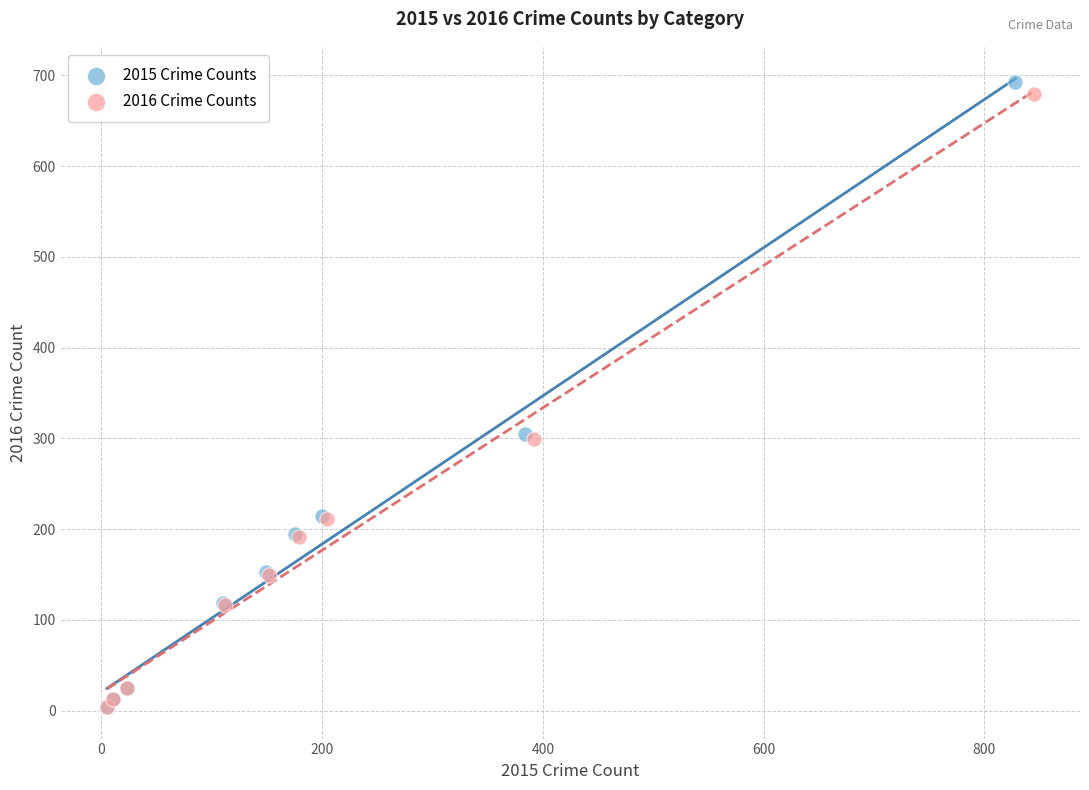

Which series has the largest Y range (max minus min)?

2015 Crime Counts